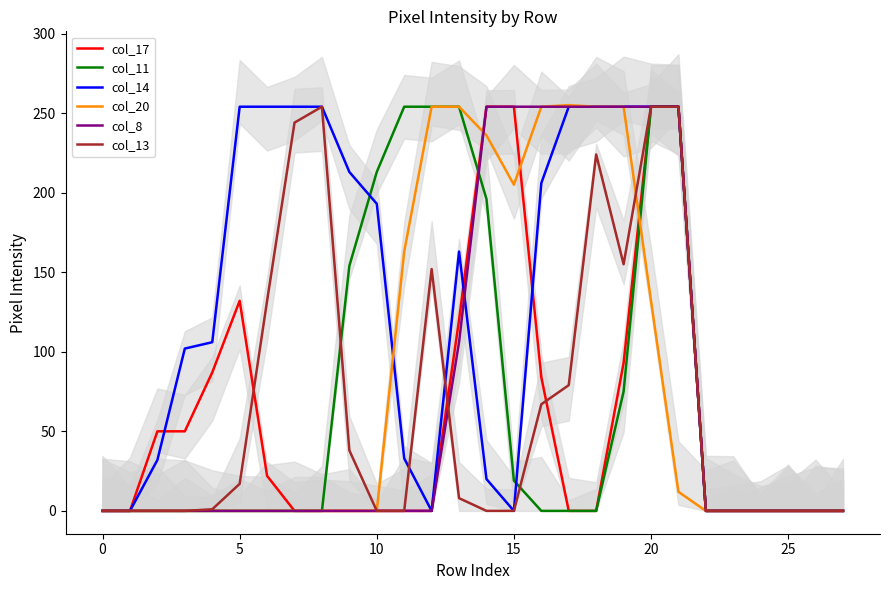

At 23, list the series in order from largest to smallest.

col_17, col_11, col_14, col_20, col_8, col_13